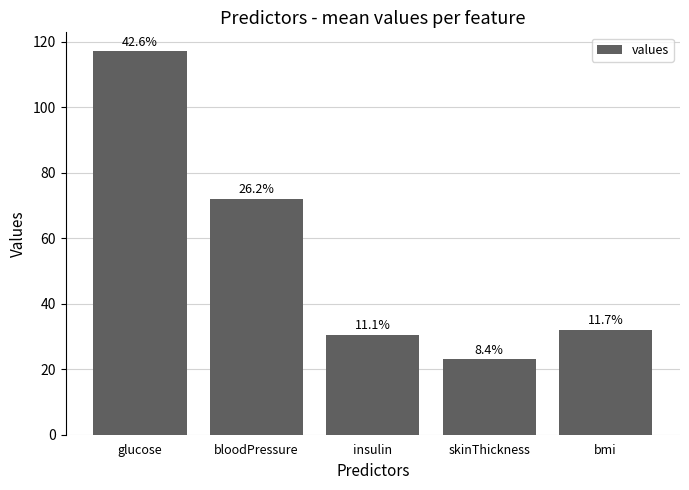

Are the bars horizontal?

No